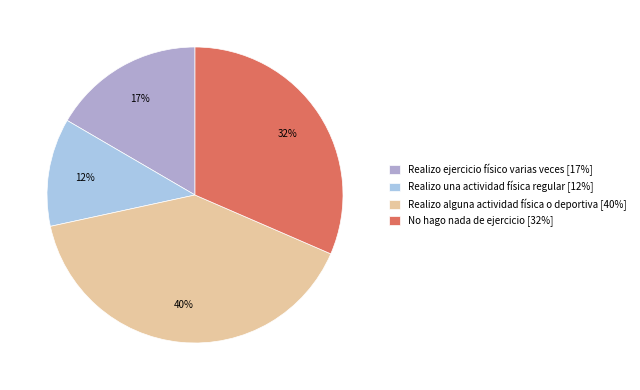

To the nearest percent, what is the average slice percentage?

25%